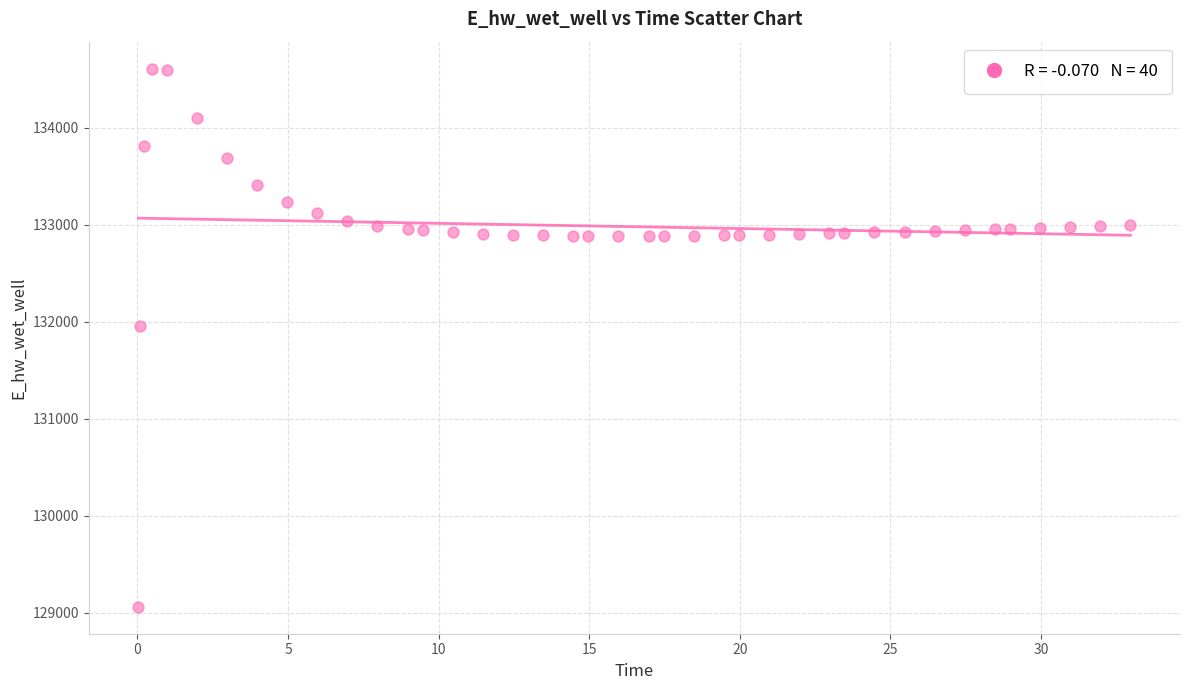

What Y value in the scatter plot is closest to 131836?

131956.7